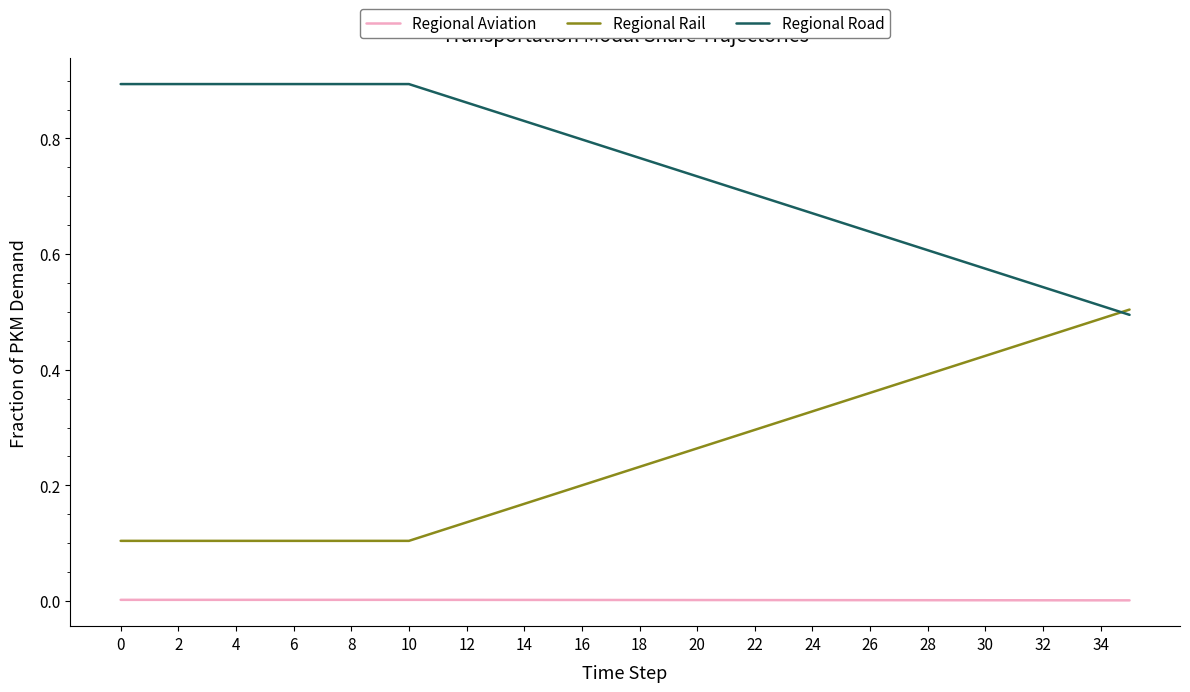

Which series has the largest total across all categories?

Regional Road